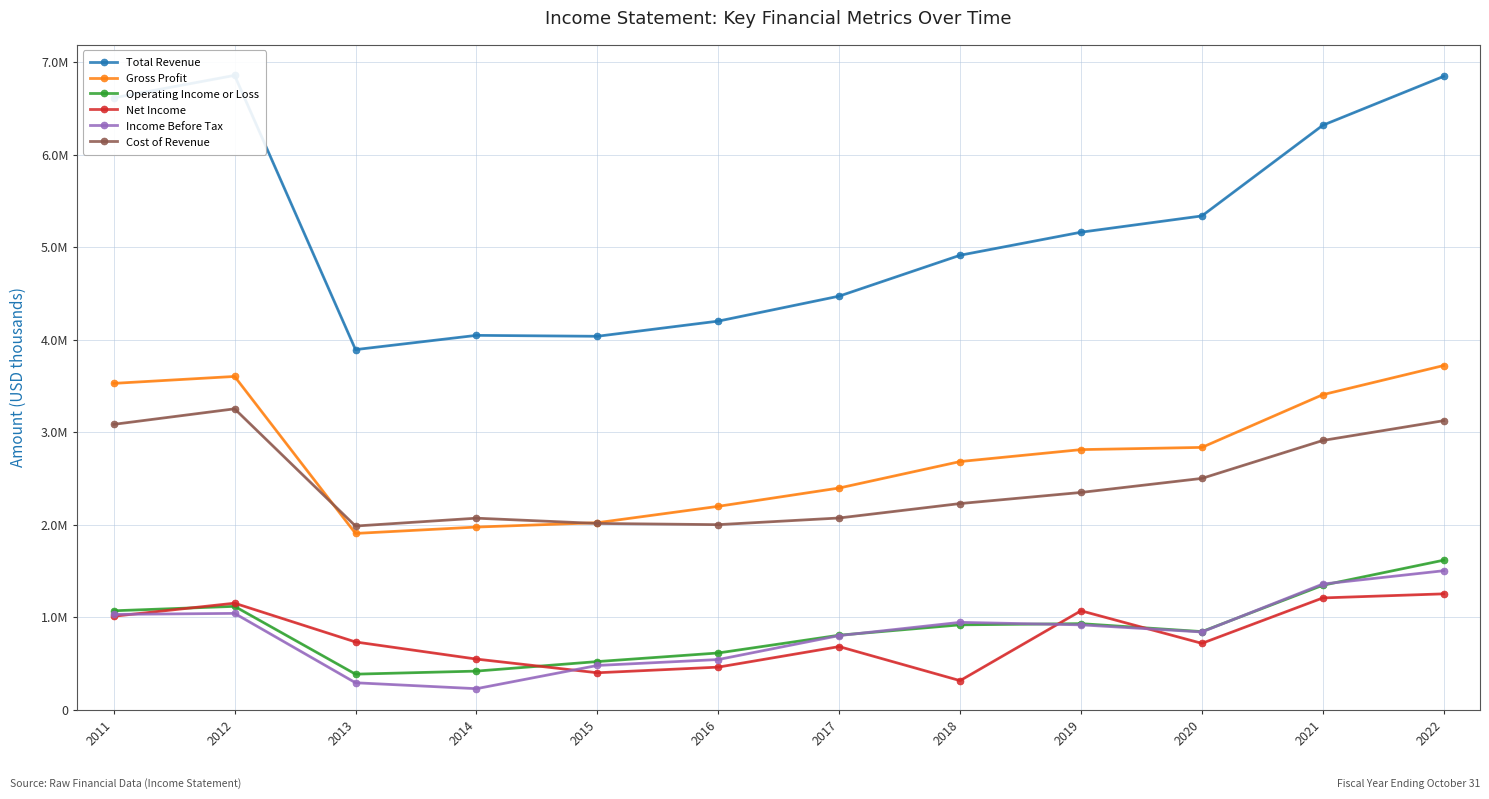

Is the value of Operating Income or Loss at 2019 greater than the value of Income Before Tax at 2011?

No